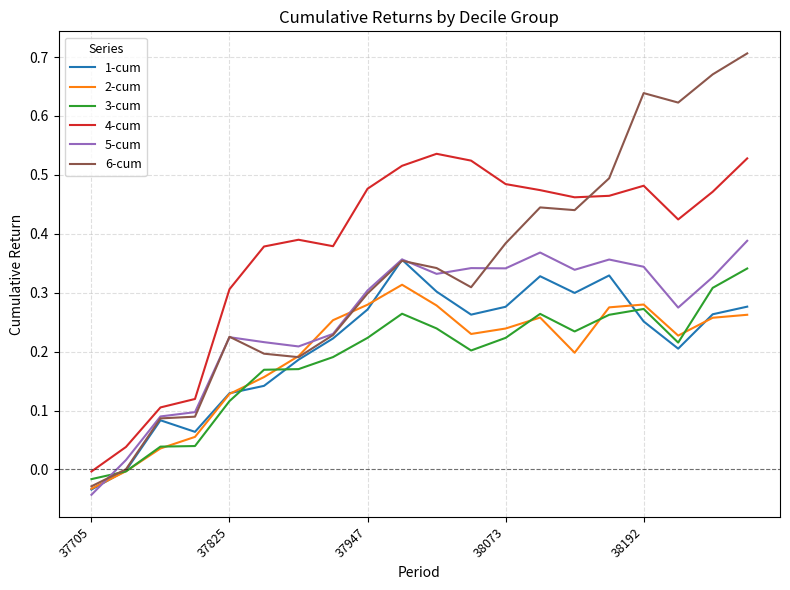

List the series in order of their peak value, highest first.

6-cum, 4-cum, 5-cum, 1-cum, 3-cum, 2-cum